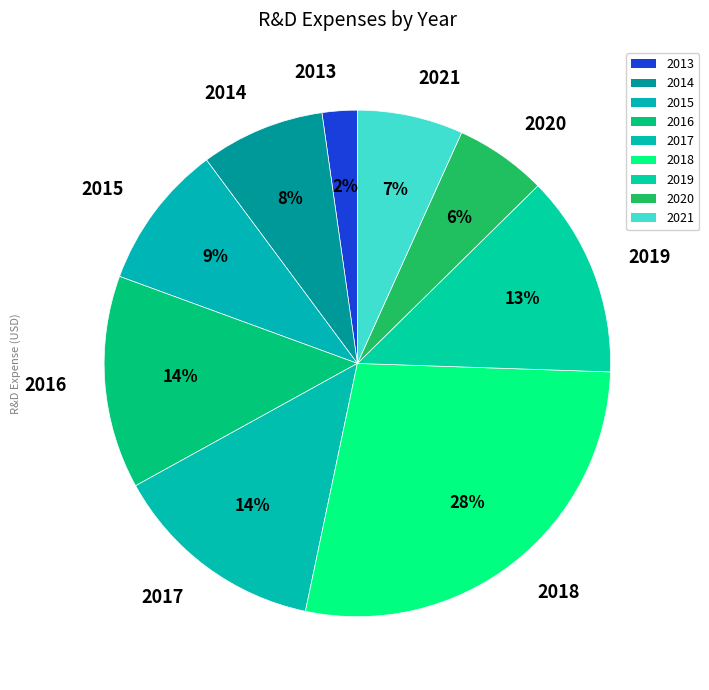

How many segments does this pie chart have?

9